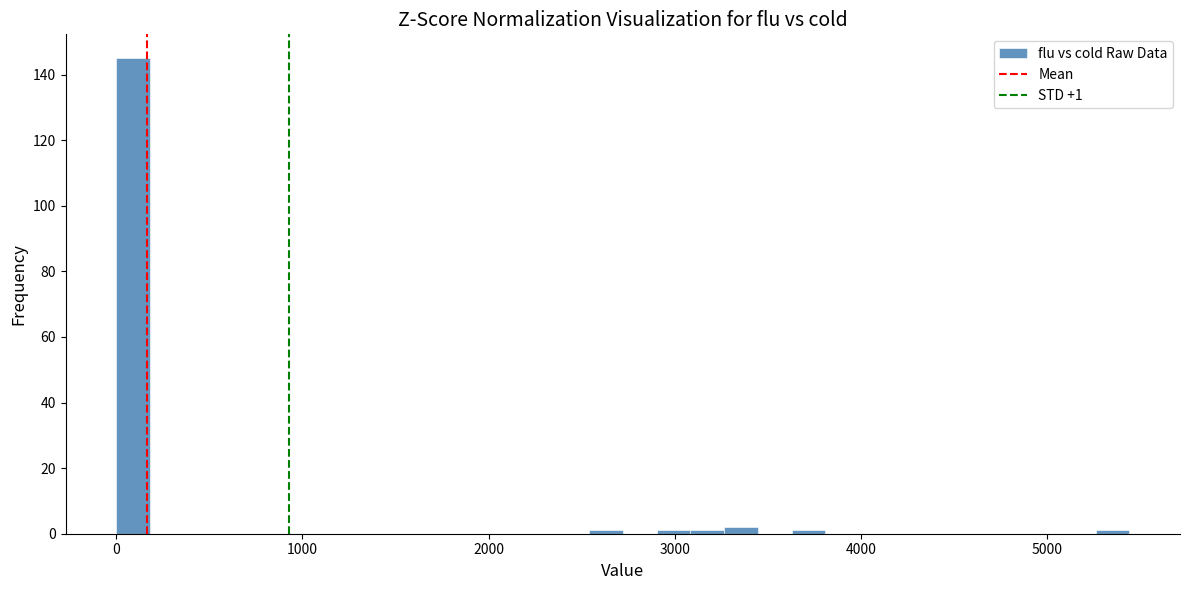

Around what value on the x-axis is the tallest bar? Give the approximate position of its centre, as read against the axis.

100